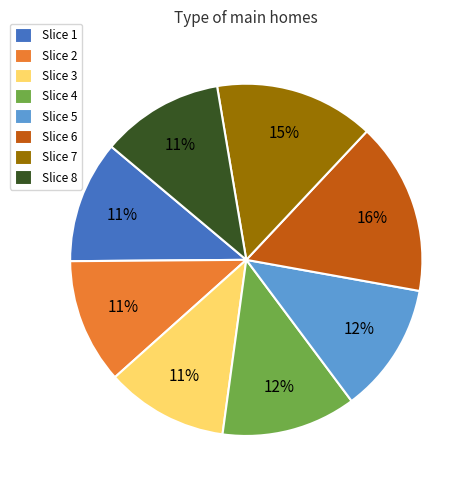

Does any single category account for the majority?

No